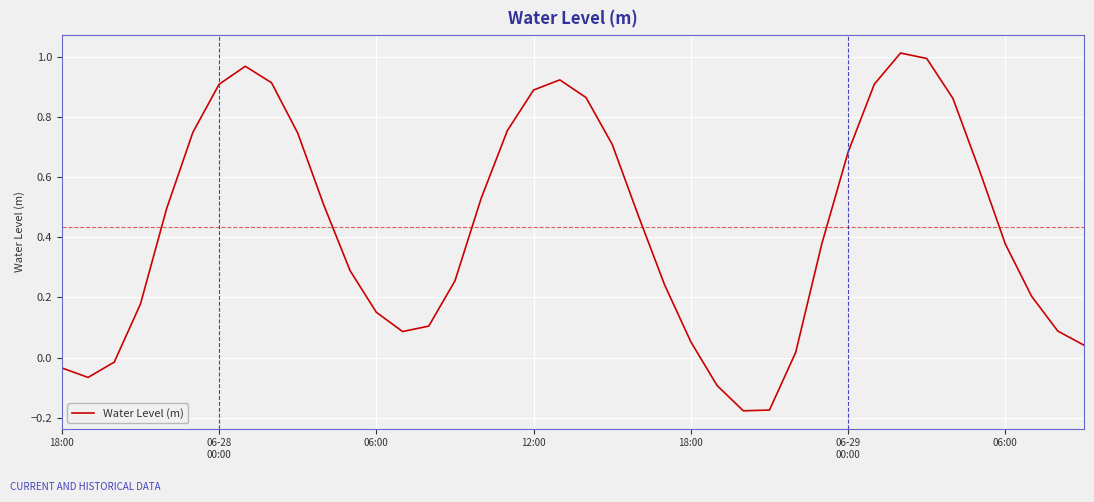

What is the difference between the maximum and minimum values?

1.2